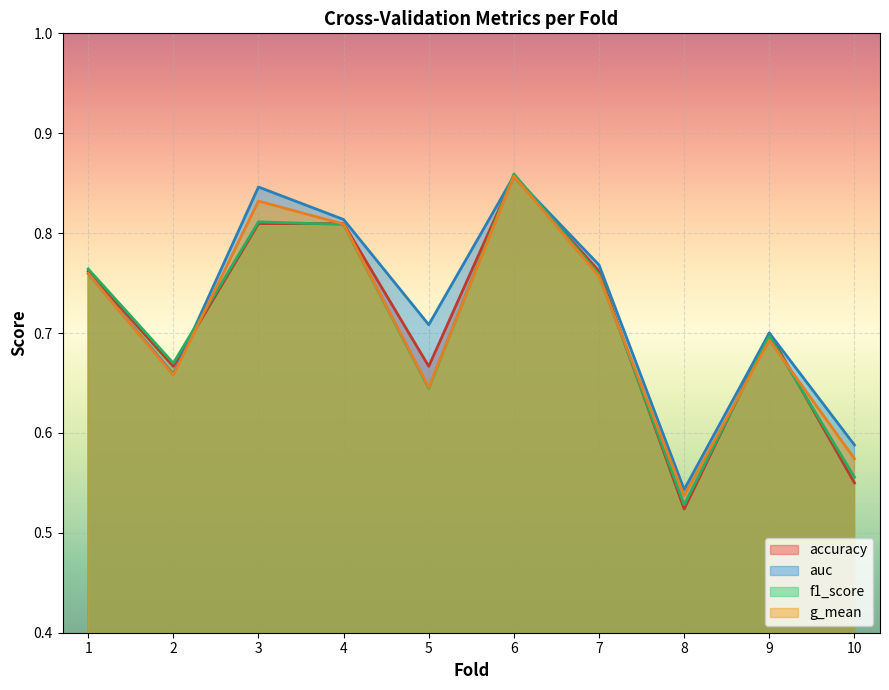

What is the value of the accuracy point at the 3rd from the left?

0.8